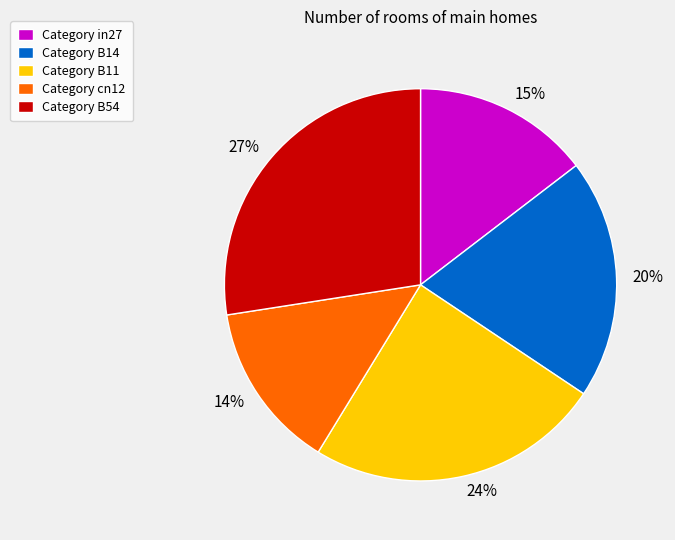

To the nearest percent, what is the combined percentage of 20% and 27%?

47%